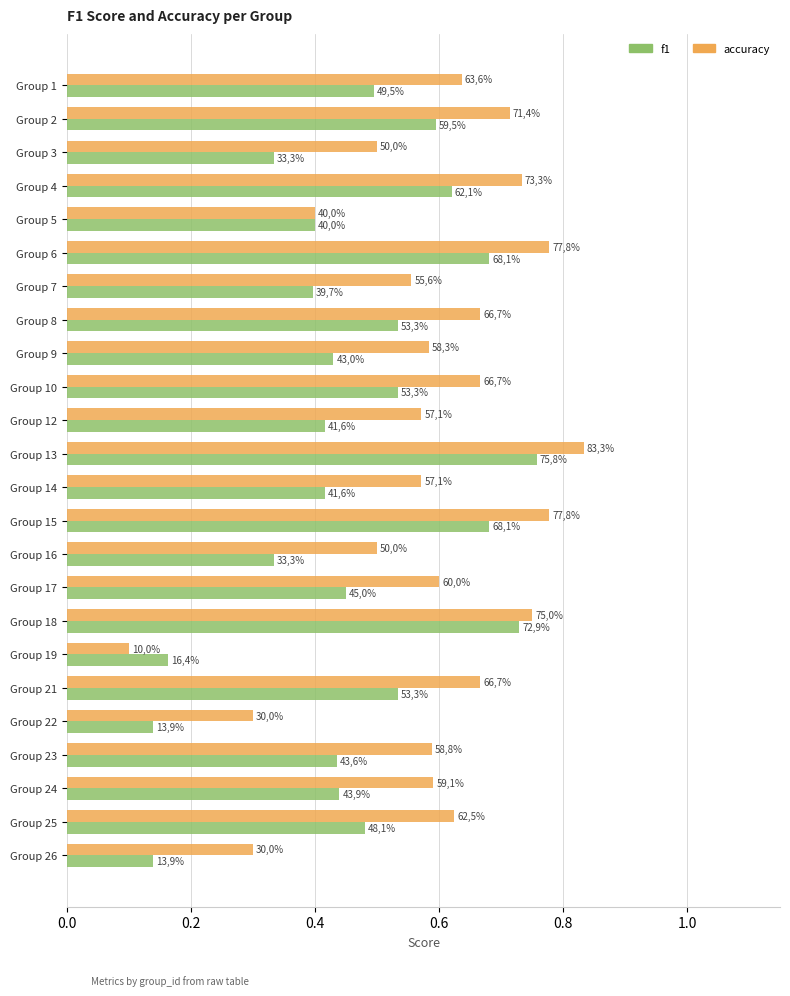

What are all the series names shown in the legend?

f1, accuracy